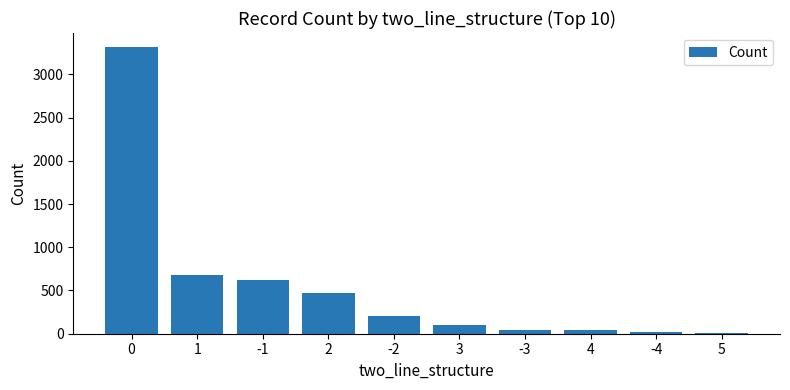

Read the value at 2, to the nearest 50.

450